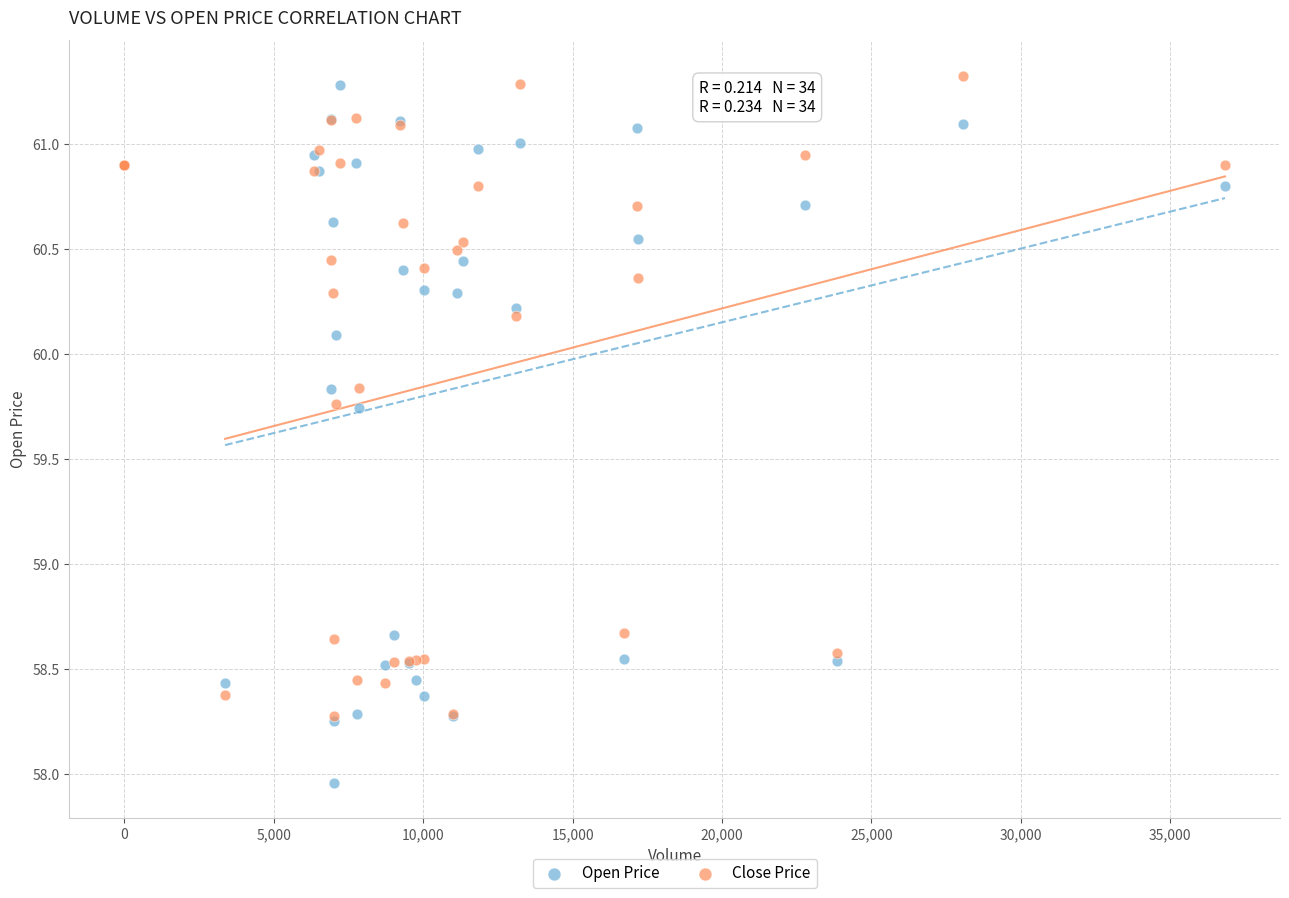

Which series reaches the maximum Y coordinate?

Close Price